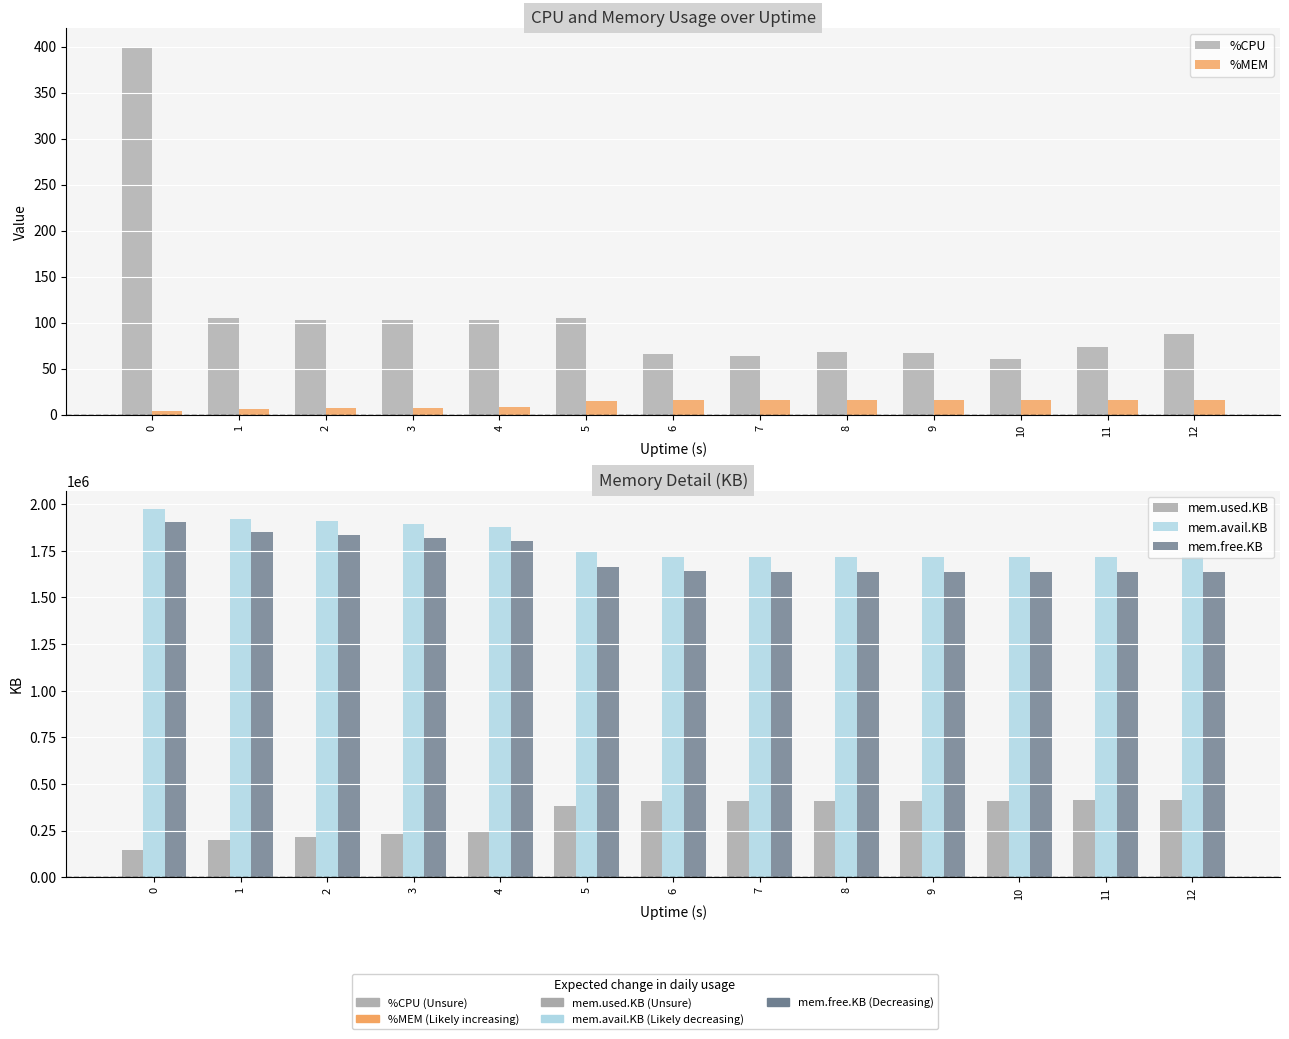

Reading right to left, what are all the values shown in this chart?

%CPU: 12=87.6	11=73.2	10=60.8	9=66.8	8=68.4	7=64.0	6=66.0	5=105.2	4=102.8	3=102.4	2=102.4	1=104.8	0=400.0
%MEM: 12=16.3	11=16.3	10=16.2	9=16.2	8=16.2	7=16.2	6=16.1	5=14.9	4=8.2	3=7.5	2=6.8	1=6.1	0=3.6
mem.used.KB: 12=412244.0	11=411588.0	10=410872.0	9=410472.0	8=410040.0	7=409356.0	6=408720.0	5=383592.0	4=246664.0	3=230044.0	2=213336.0	1=198696.0	0=143528.0
mem.avail.KB: 12=1714556.0	11=1715068.0	10=1715748.0	9=1716096.0	8=1716480.0	7=1717136.0	6=1717808.0	5=1742560.0	4=1879468.0	3=1894808.0	2=1909916.0	1=1923096.0	0=1973740.0
mem.free.KB: 12=1636188.0	11=1636844.0	10=1637560.0	9=1637960.0	8=1638392.0	7=1639076.0	6=1639712.0	5=1664840.0	4=1801768.0	3=1818388.0	2=1835096.0	1=1849736.0	0=1904904.0